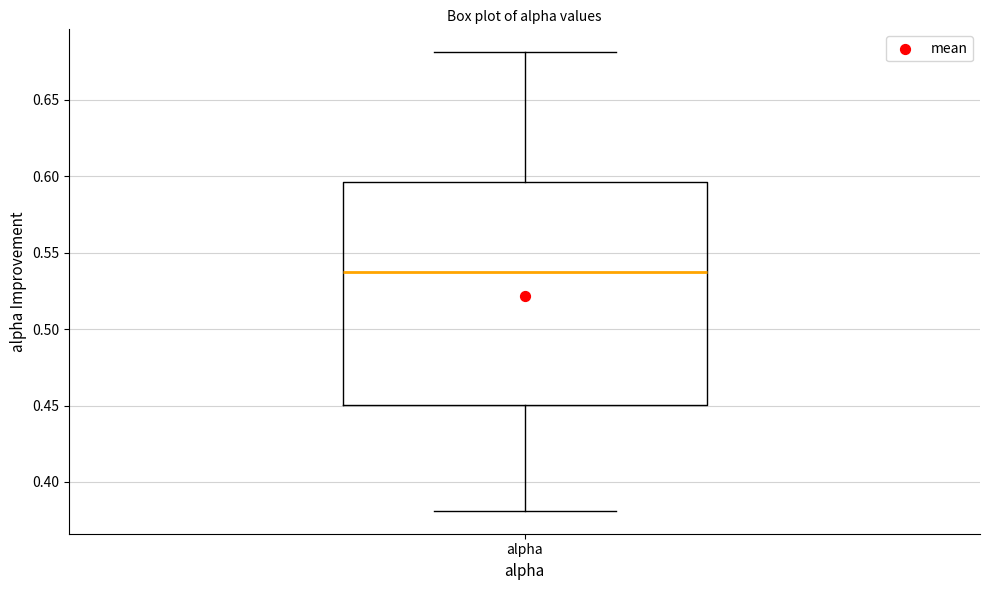

Read this box plot against the y-axis: the position of the median line, the range covered by the box, and the ends of both whiskers. The values are not printed on the chart, so give them approximately, as read against the axis.

median 0.535, box 0.450 to 0.595, whiskers 0.380 to 0.680